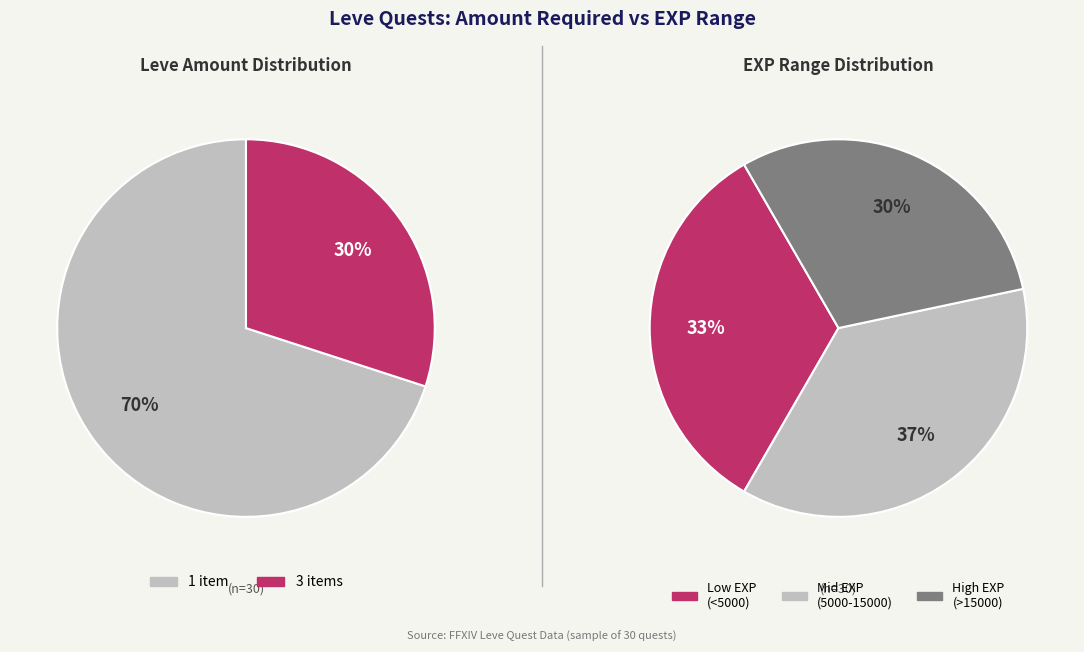

The 1 slice represents 1% of the pie. True or false?

False